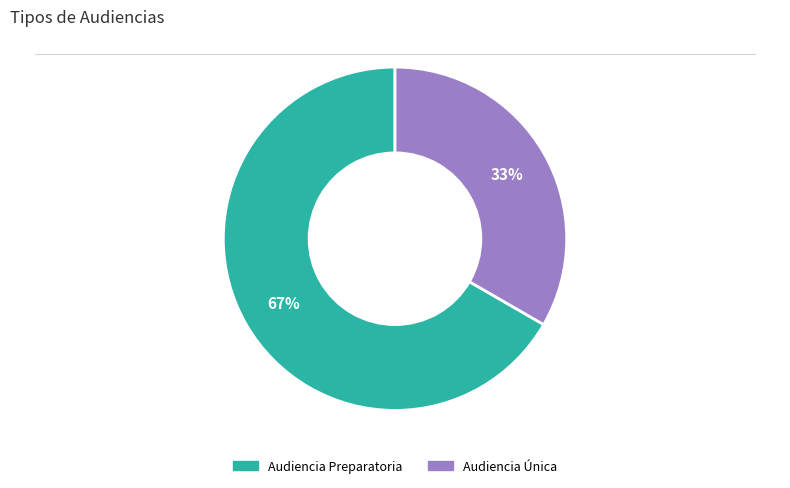

Which has a higher value, Audiencia Única or Audiencia Preparatoria?

Audiencia Preparatoria